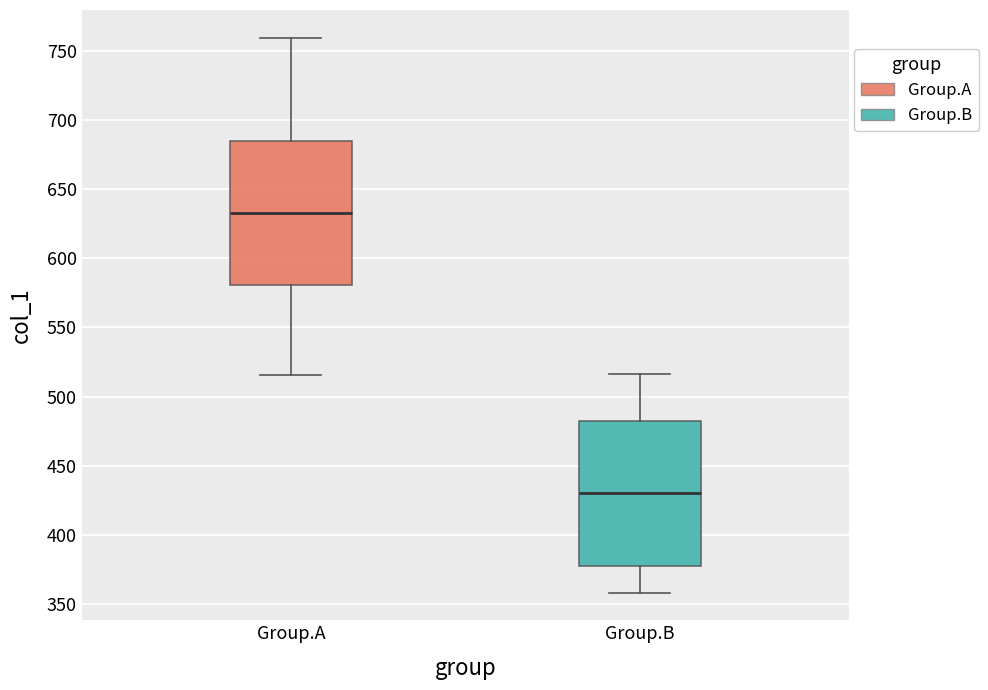

Which box's median line is the highest?

Group.A